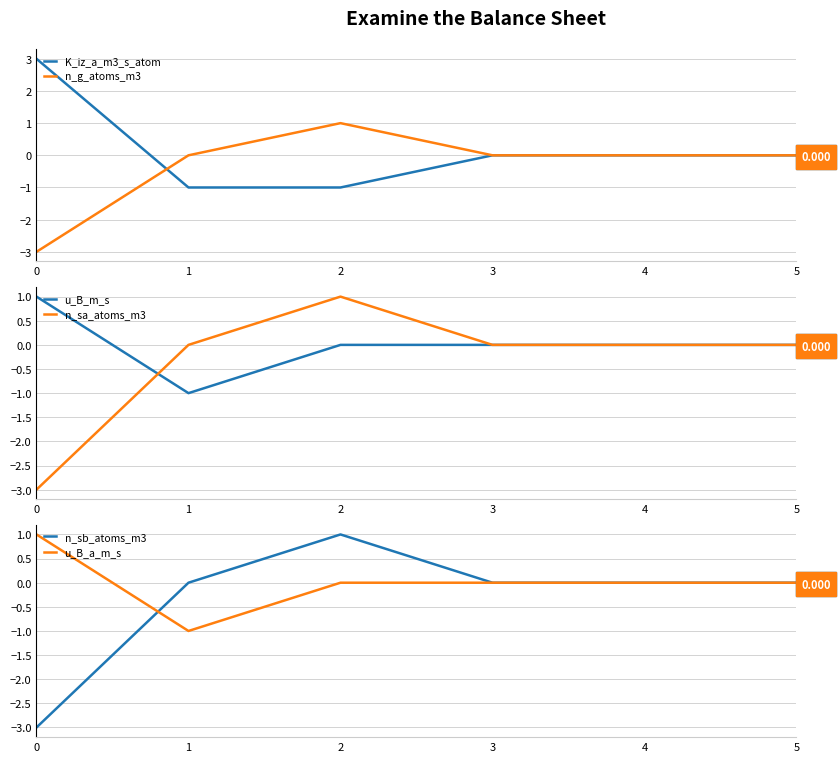

How many series are shown in this chart?

6